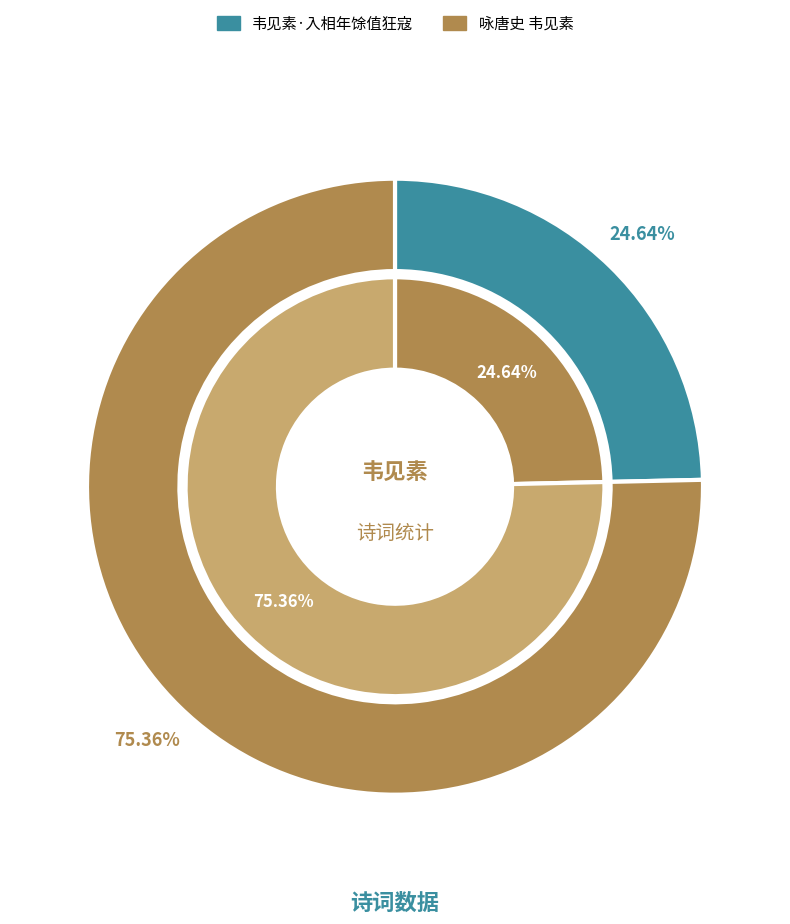

The 咏唐史 韦见素 slice represents 75% of the pie. True or false?

True